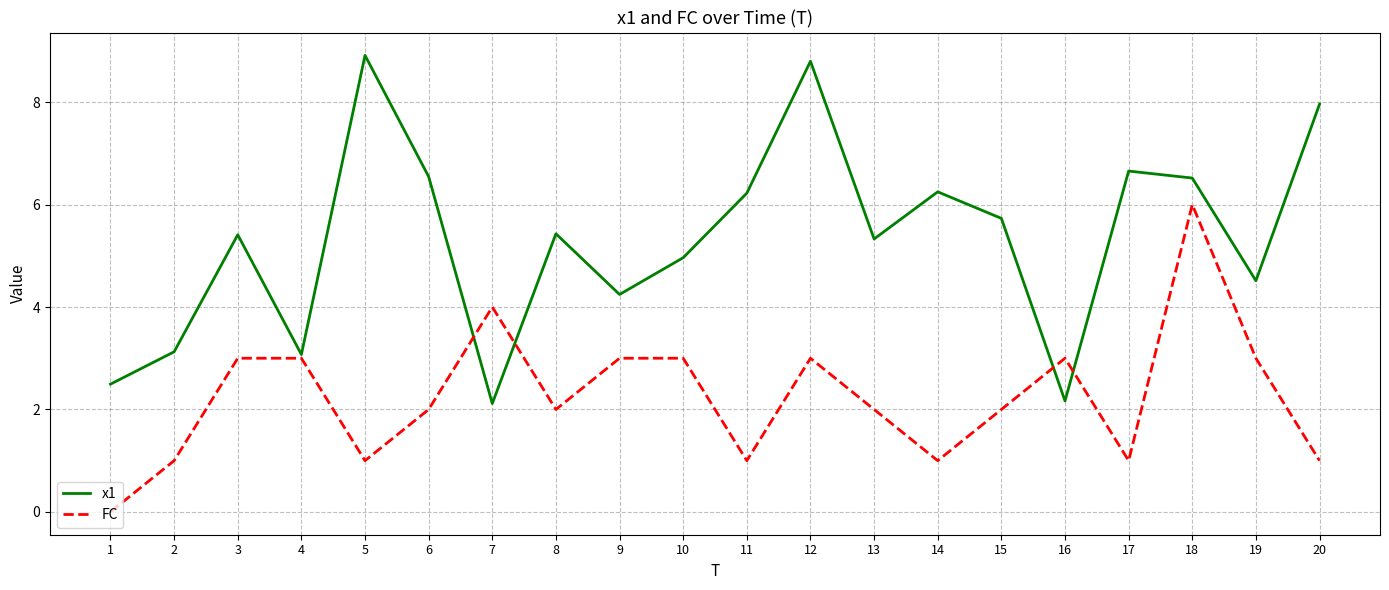

Is the value of FC at 10 greater than the value of x1 at 1?

Yes